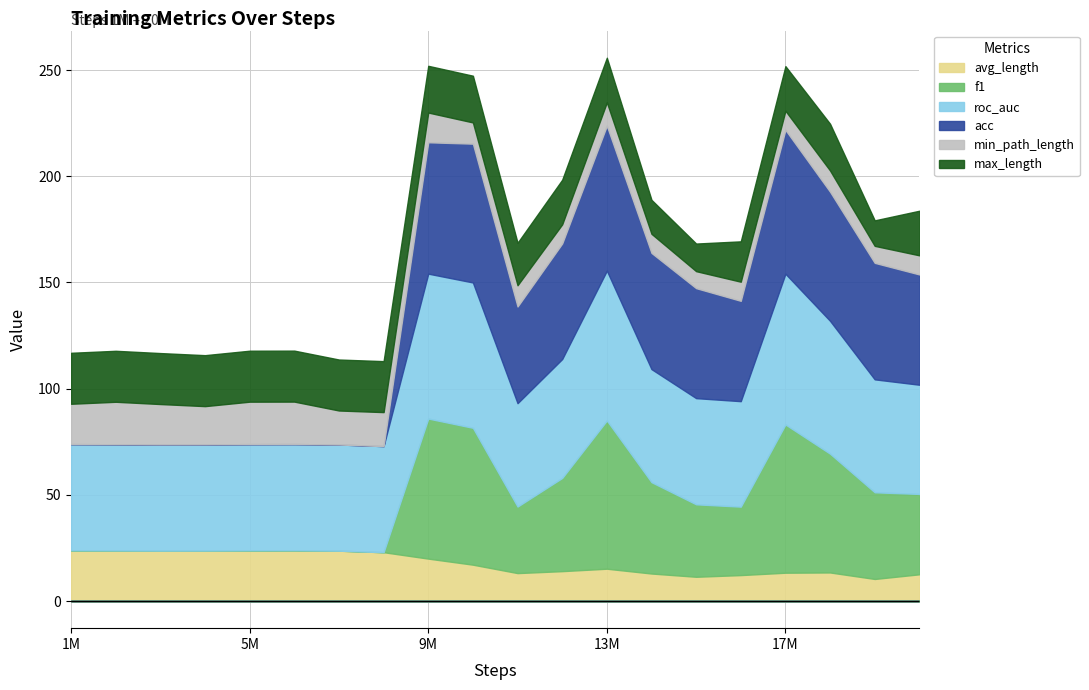

Which category has the lowest value in the f1 series?

1000000